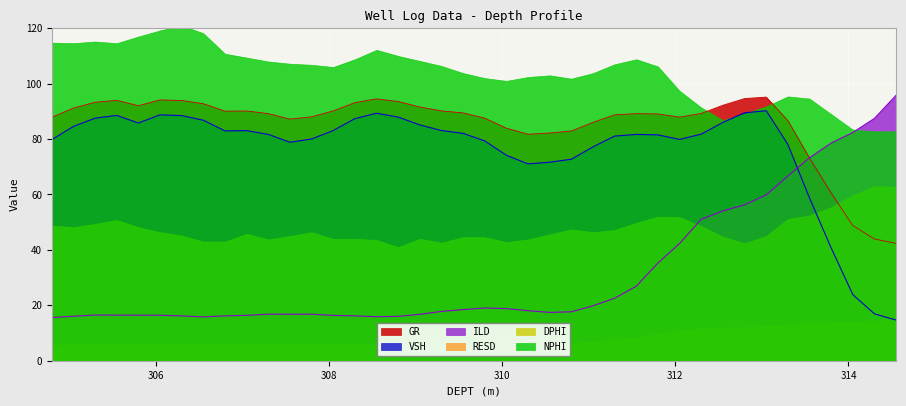

What is the difference between the VSH values at 310.05 and 305.8?

11.7